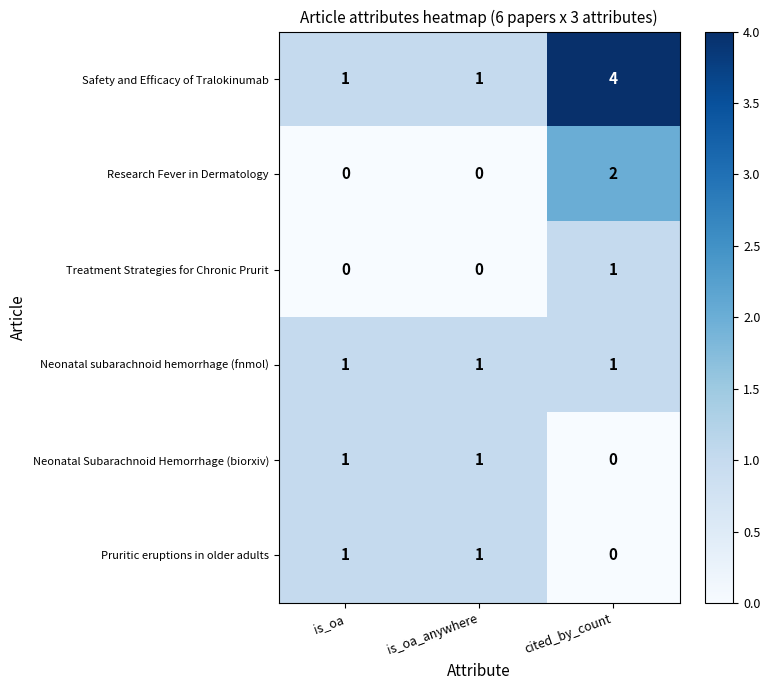

True or false: Pruritic eruptions in older adults has a value of 0 at is_oa.

False